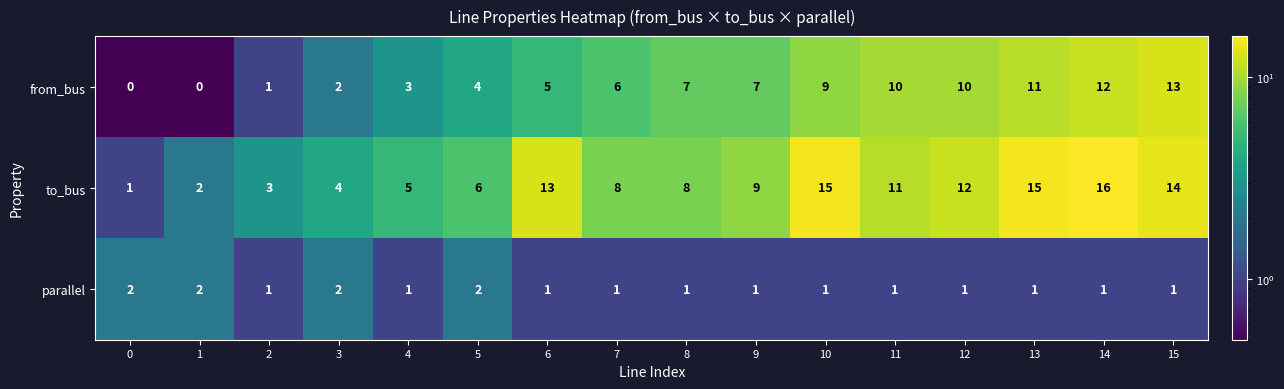

Which series has the widest spread of values?

to_bus